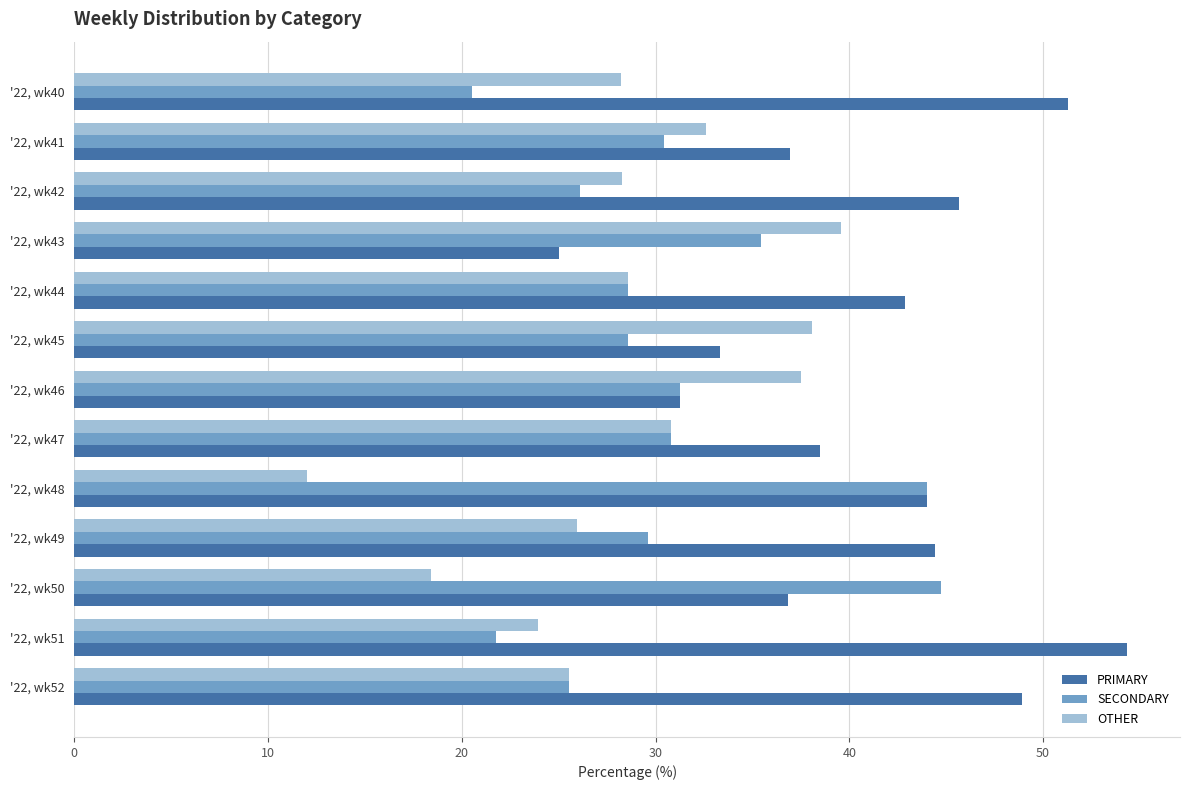

Is it true that OTHER equals 45.7 at '22, wk42?

False